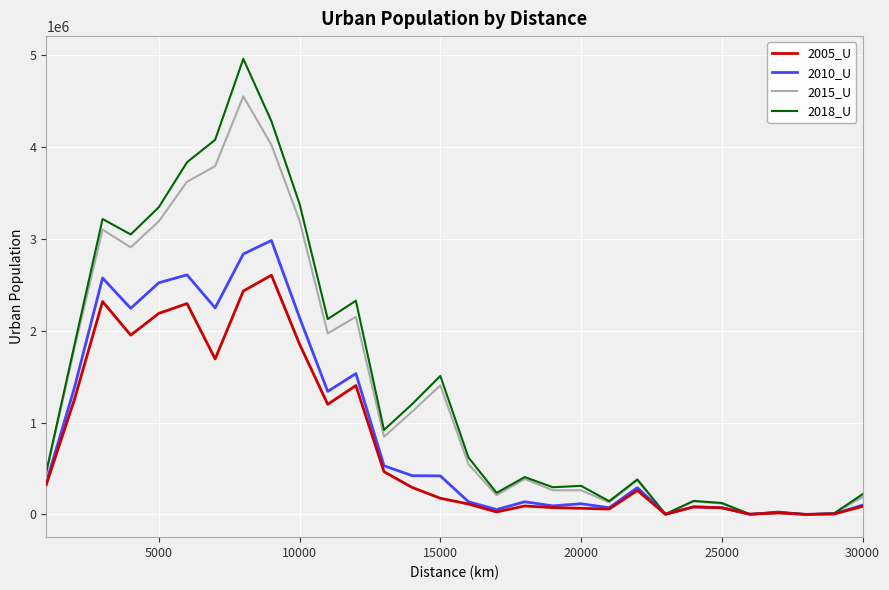

List the series in order of their peak value, highest first.

2018_U, 2015_U, 2010_U, 2005_U